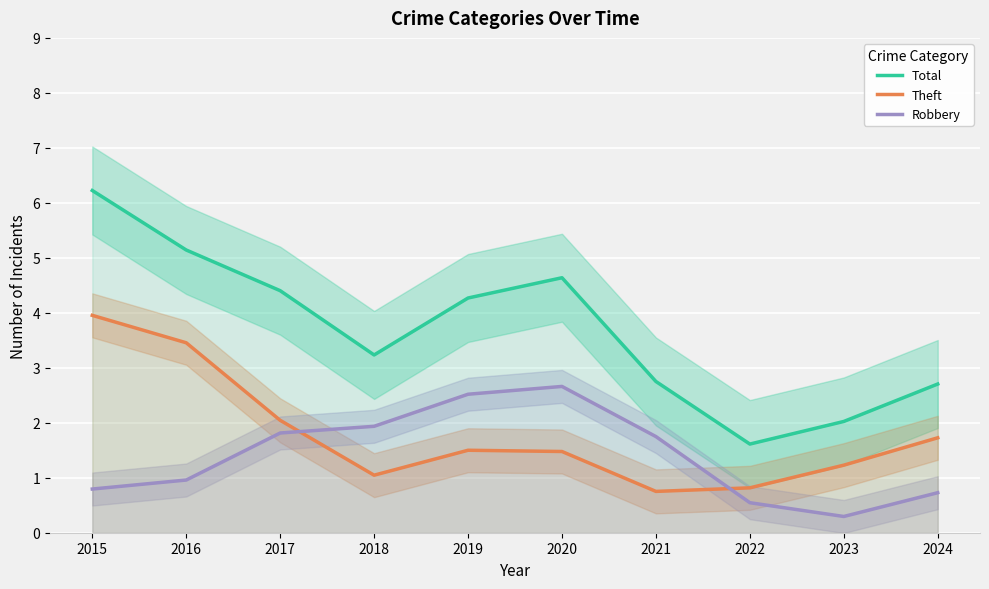

Which series has the largest total across all categories?

Total